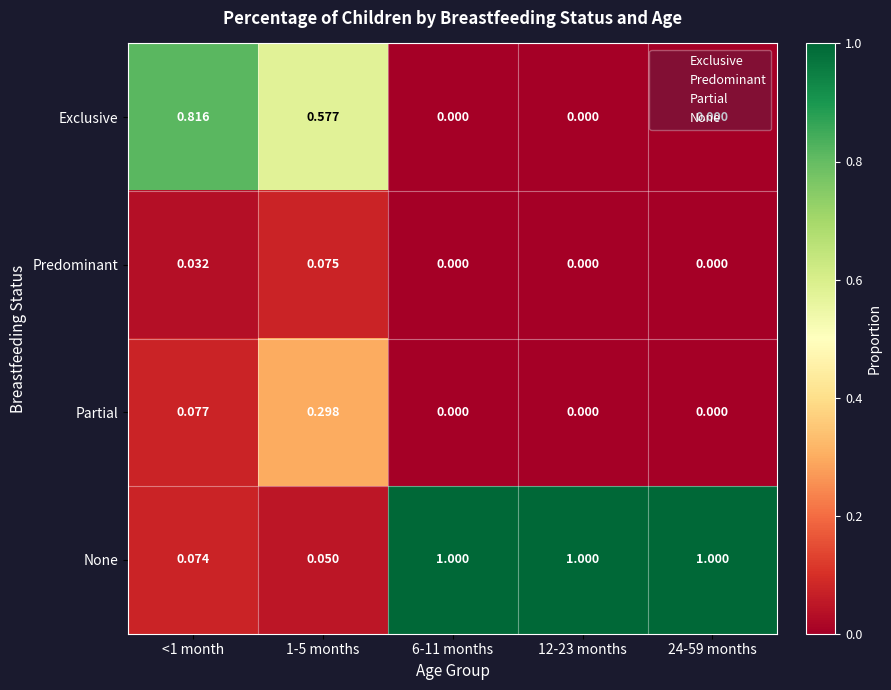

Between 1-5 months and 24-59 months, which series saw the biggest shift?

None